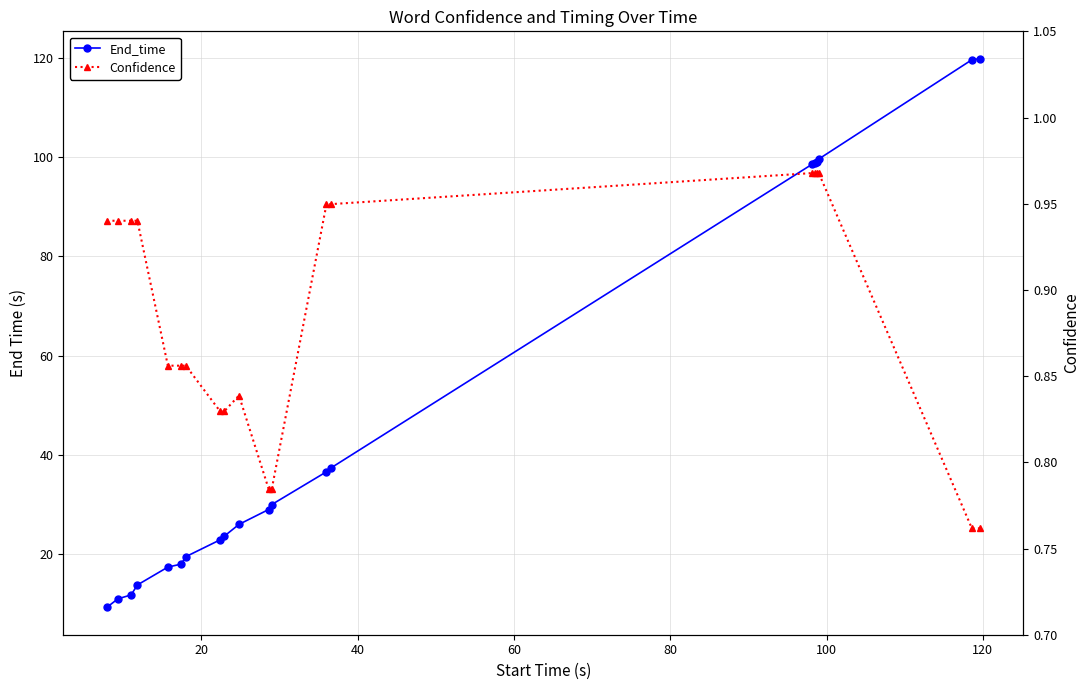

What is the spread (max minus min) of values at 60?

12.9